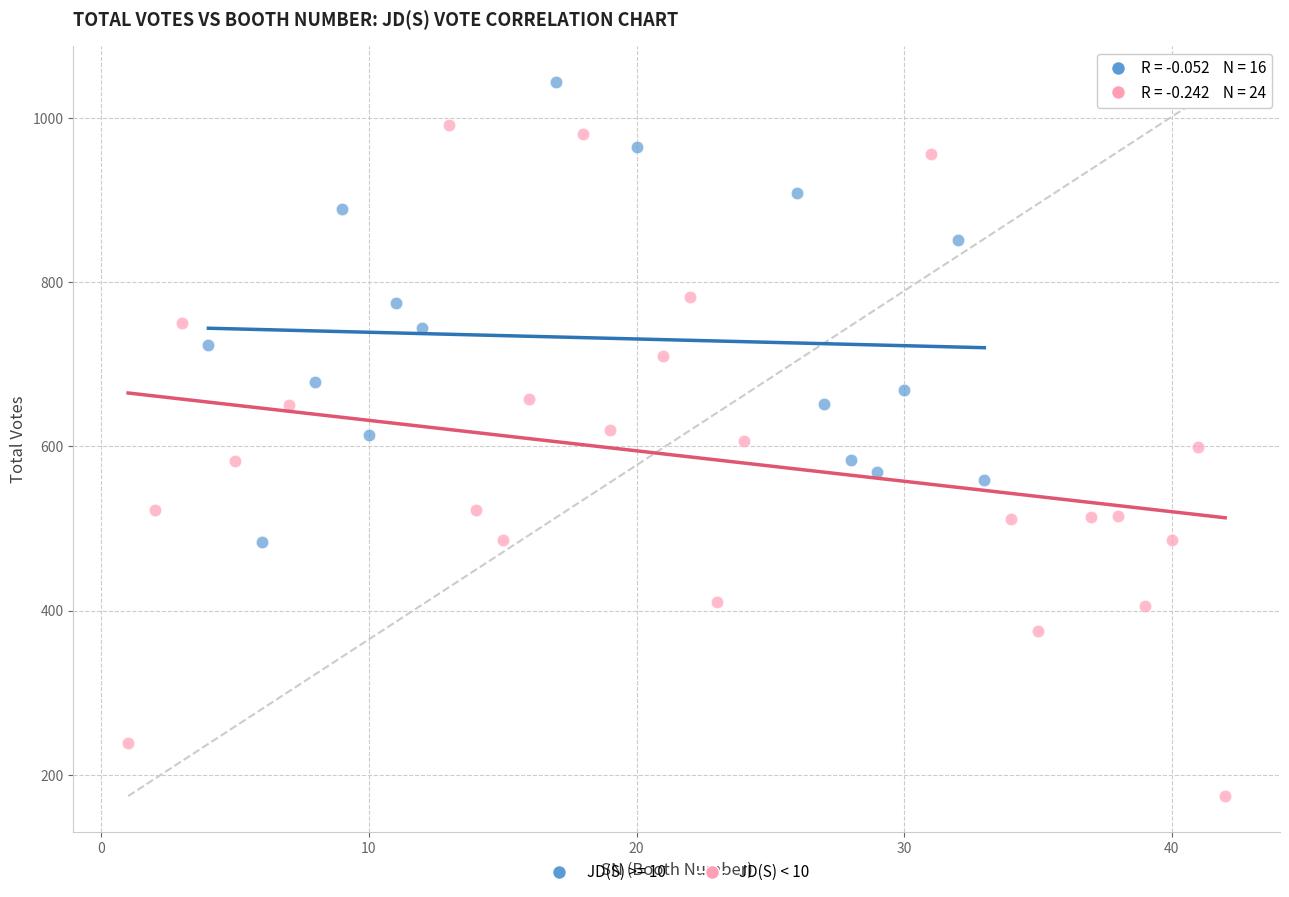

Which series reaches the minimum Y coordinate?

JD(S) < 10